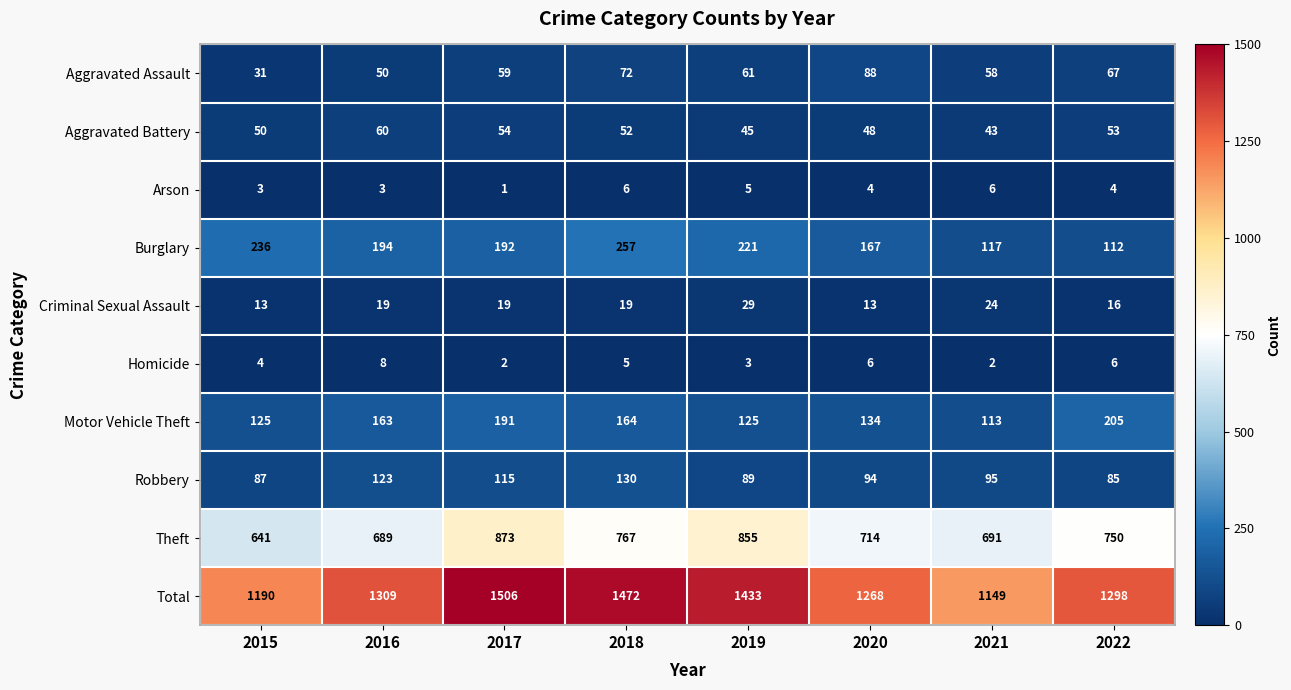

What is the difference between the Aggravated Assault values at 2018 and 2016?

22